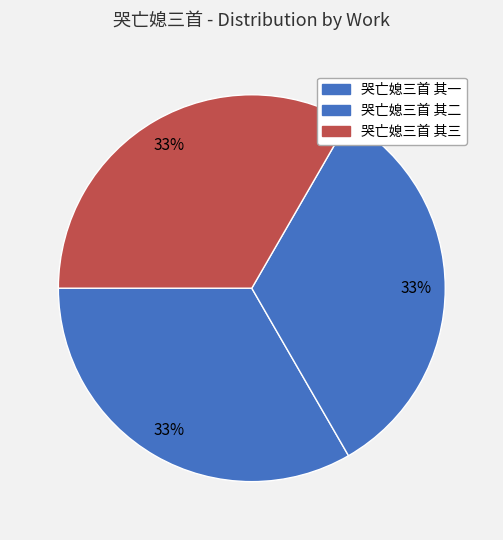

How much of the chart is everything except 哭亡媳三首 其一?

66.7%